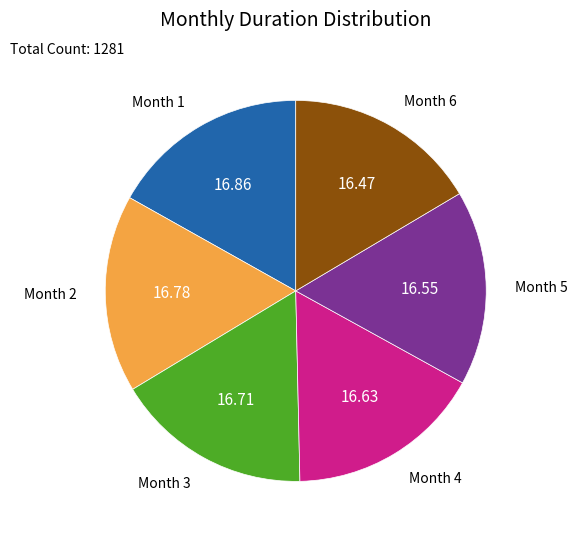

Is there any slice that represents more than half of the pie?

No